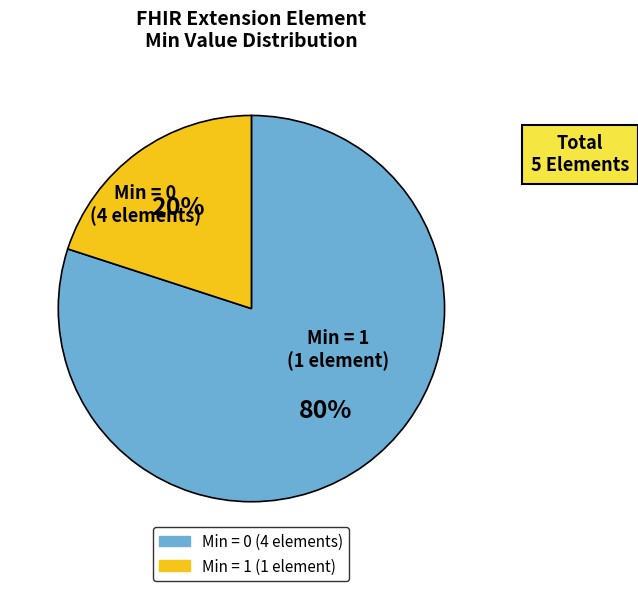

To the nearest percent, what is the difference between the largest and smallest slice percentages?

60%